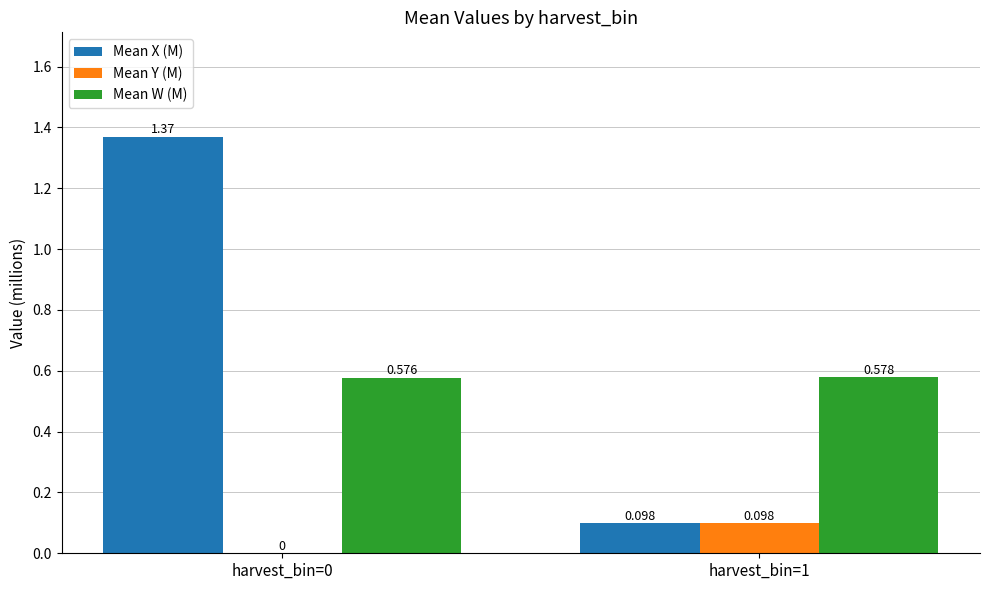

What is the average value of the Mean X (M) series?

0.7